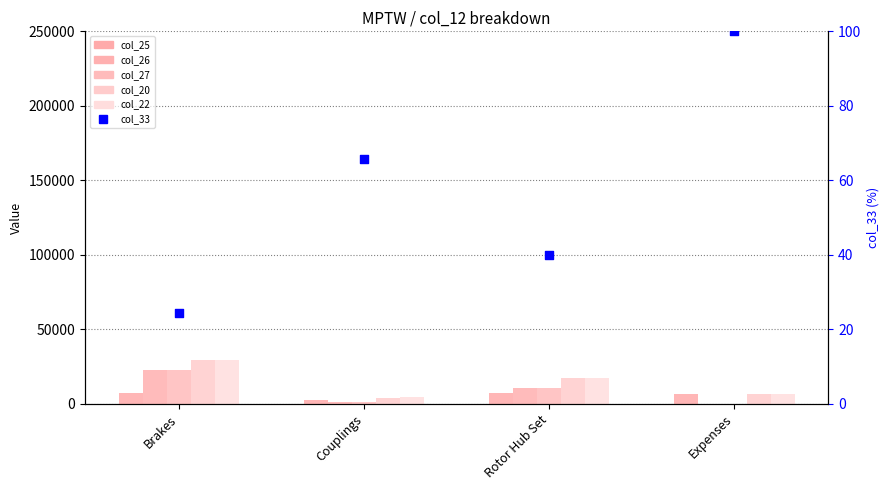

Which series has the largest total across all categories?

col_22